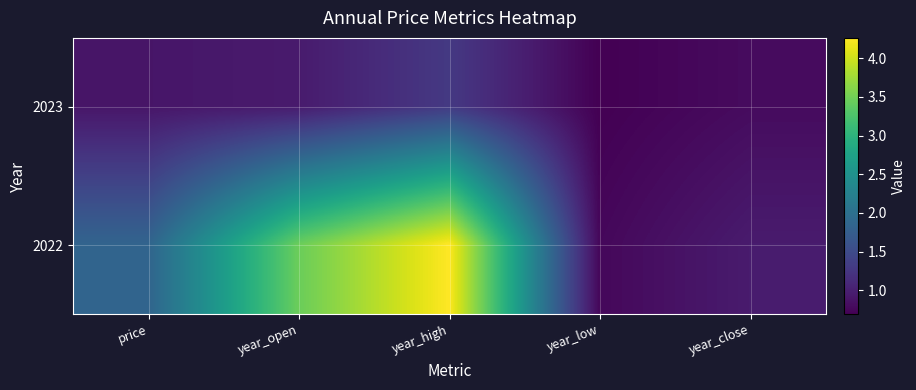

Rank the series by their average value, from lowest to highest.

2023, 2022